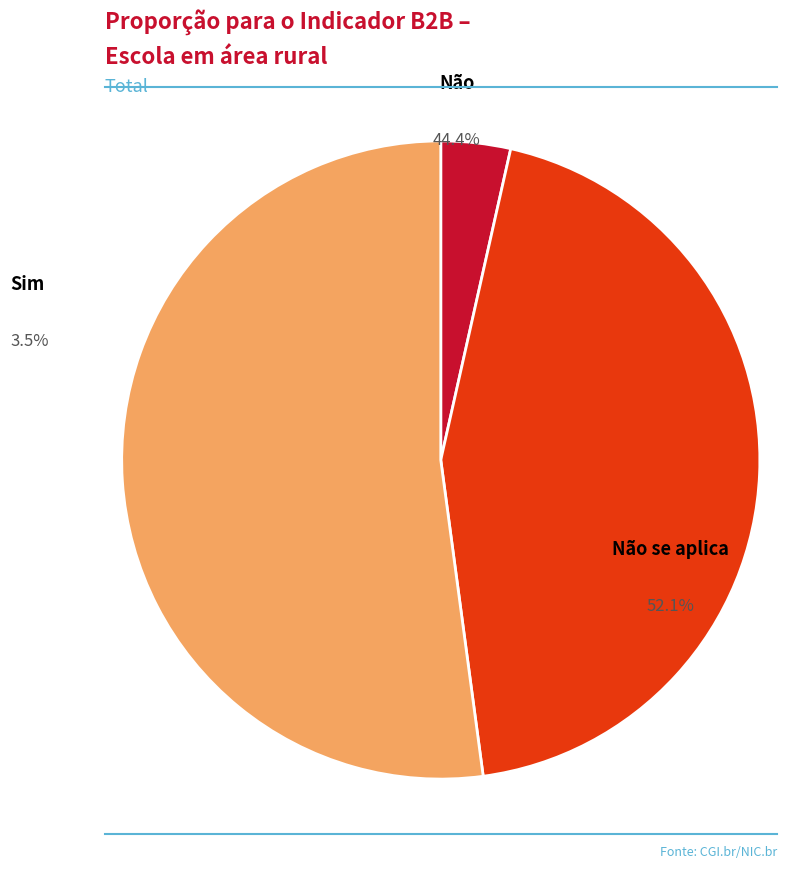

To the nearest percent, what percentage of the pie is Sim?

4%